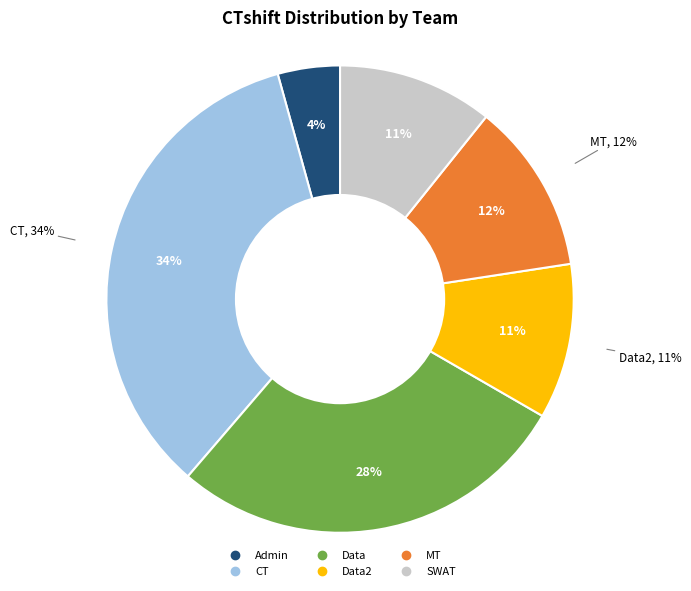

True or false: SWAT accounts for 6% of the total.

False